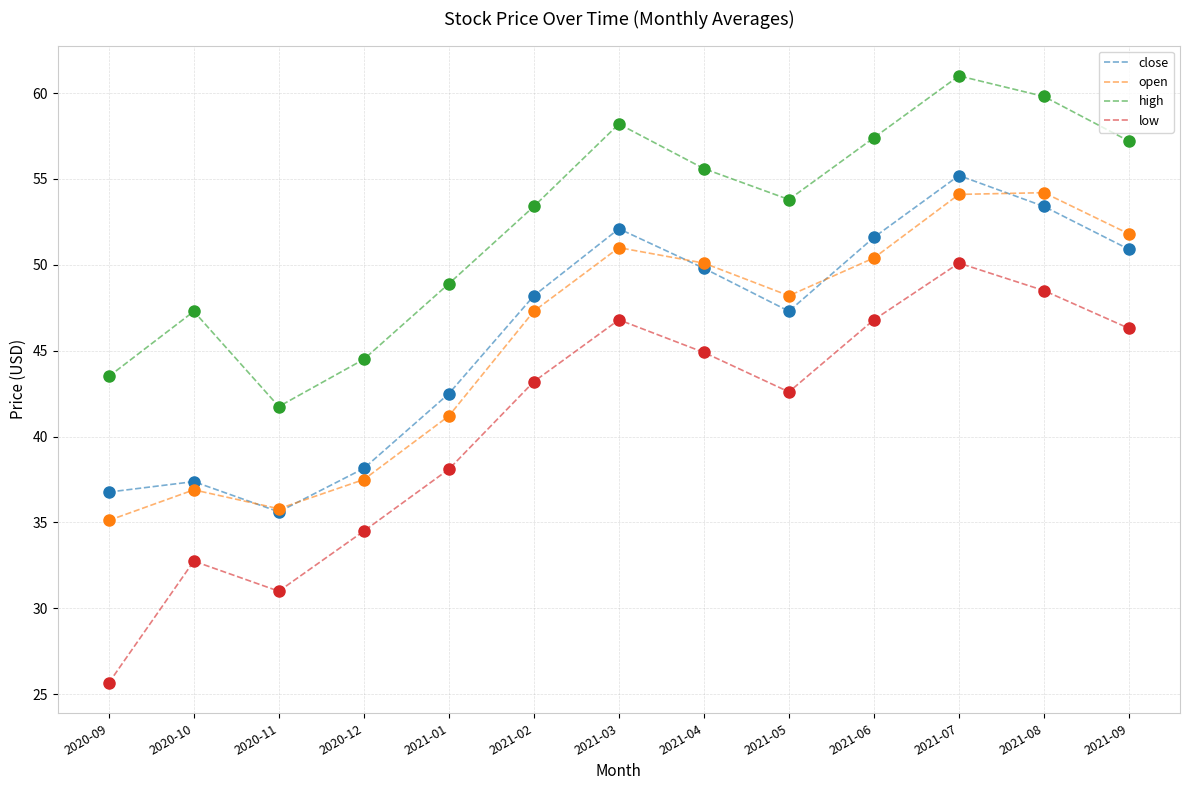

Is the value of high at 2020-12 greater than the value of close at 2021-01?

Yes